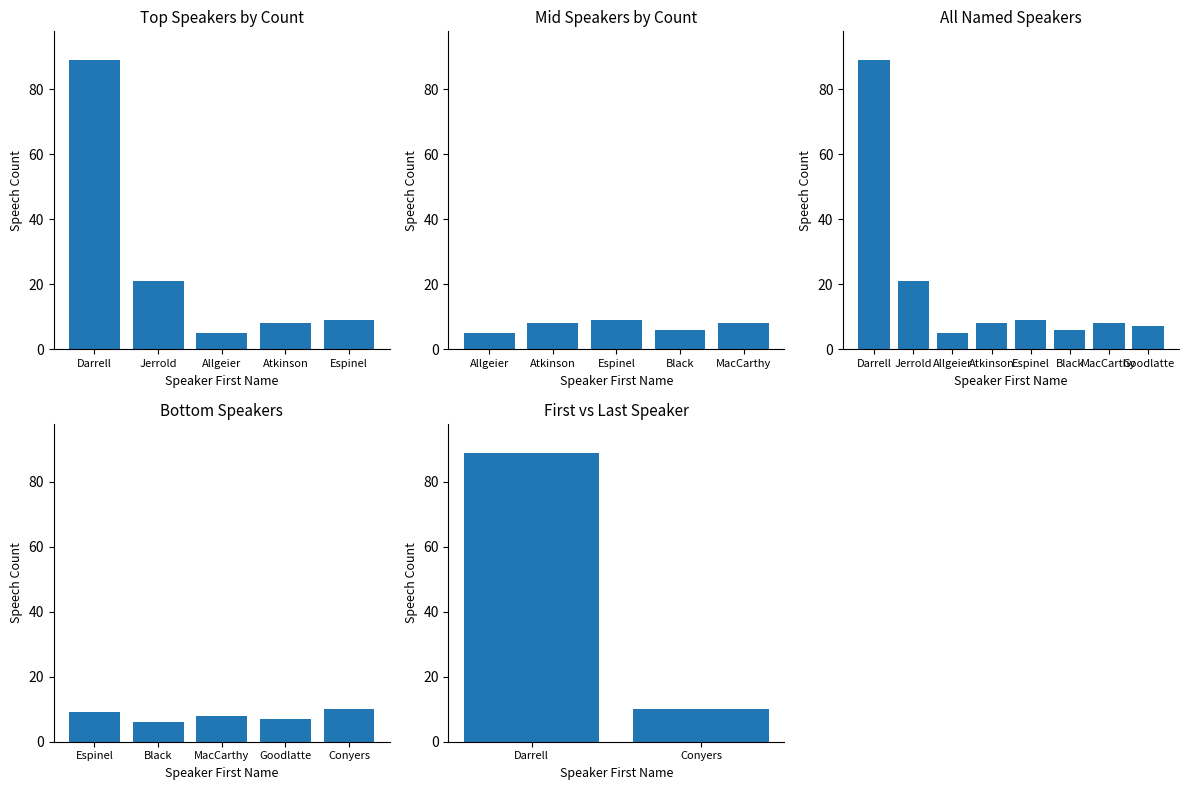

Where does the data first go above 7?

Darrell